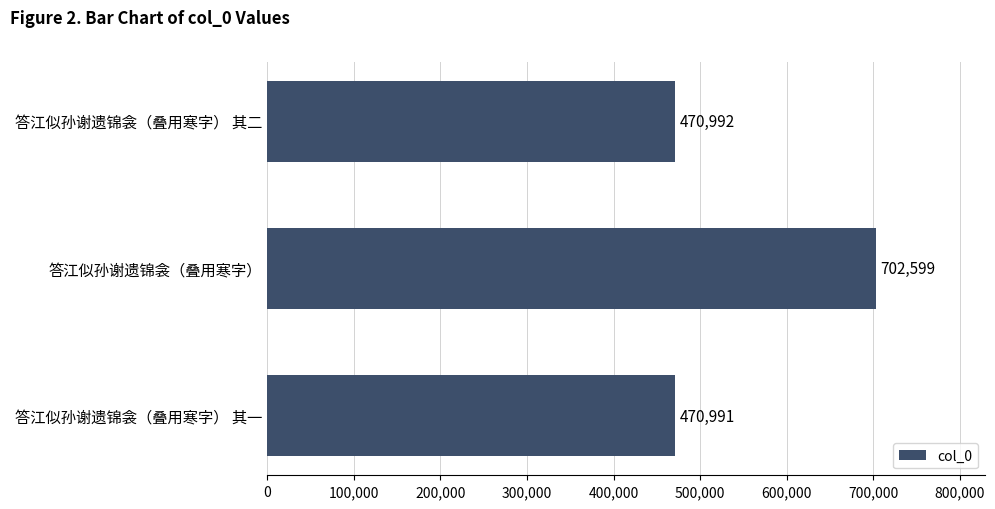

What is the change in value from 答江似孙谢遗锦衾（叠用寒字） to 答江似孙谢遗锦衾（叠用寒字） 其一?

-231608